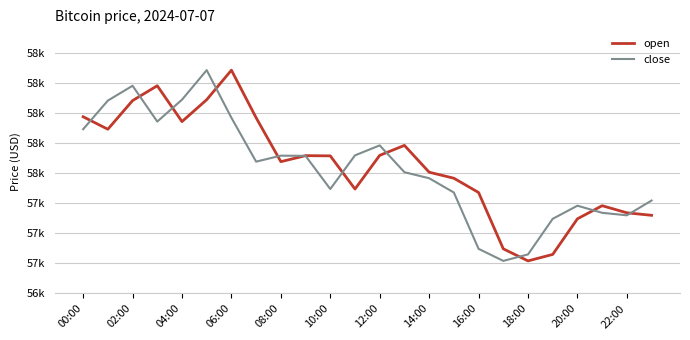

True or false: close has more than 1 points higher than both neighbors.

True